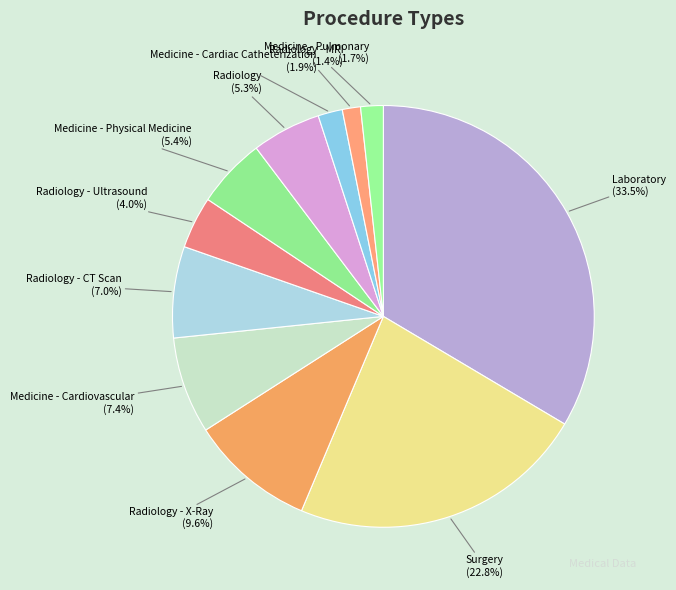

What is the largest slice in the pie chart?

Laboratory